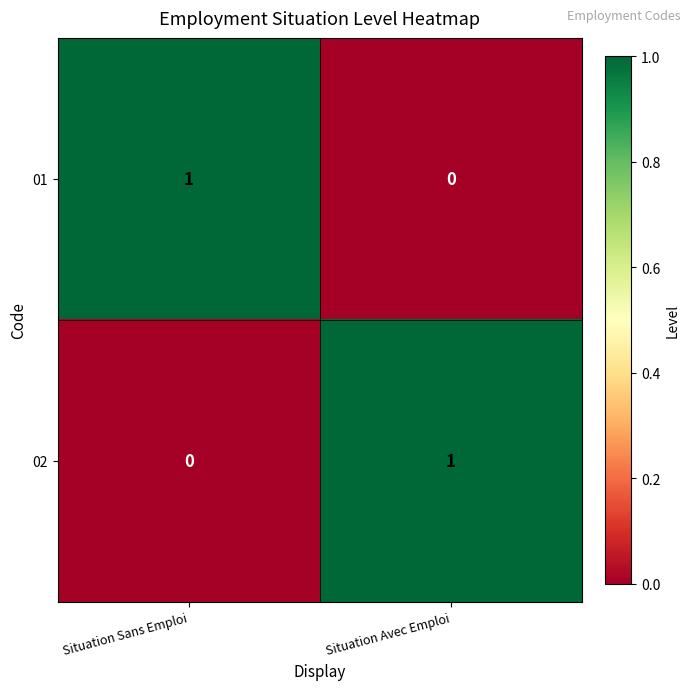

The value of 01 at Situation Sans Emploi is 1. True or false?

True